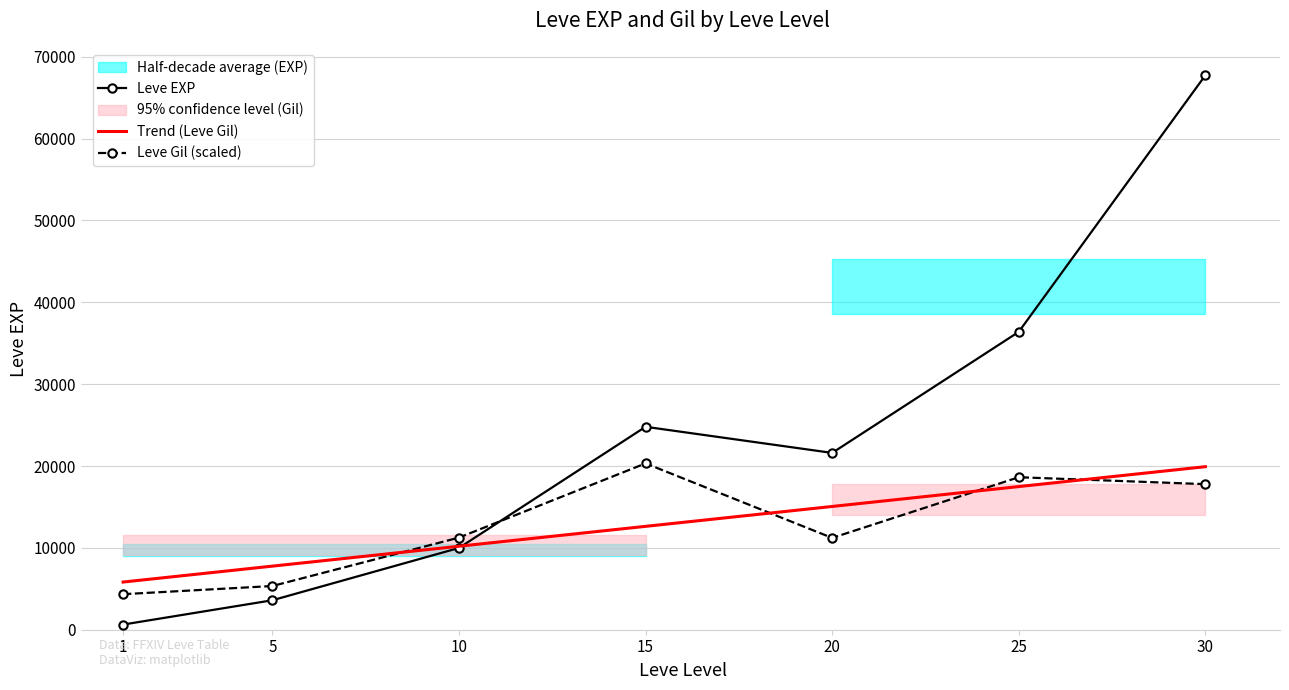

What is the spread (max minus min) of values at 5?

4168.4